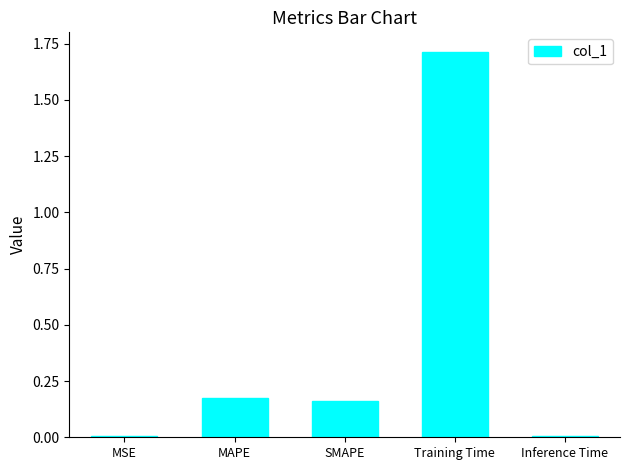

What is the label of the 3rd bar from the right?

SMAPE